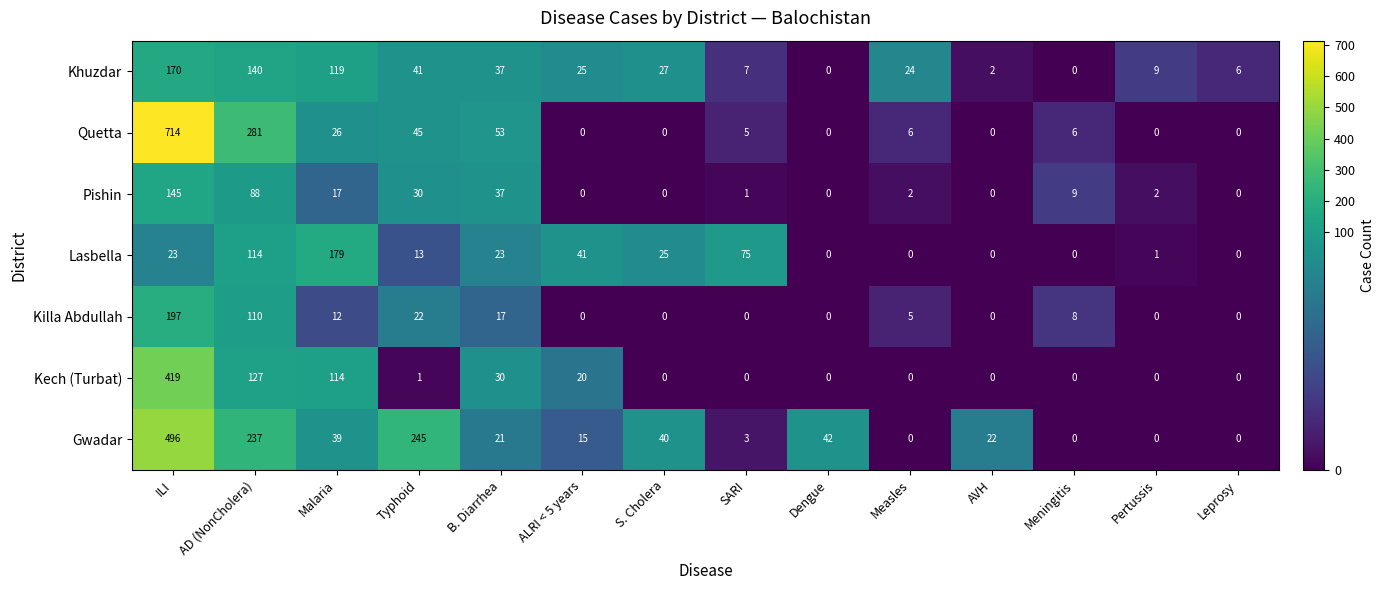

How many categories are shown in the chart?

14